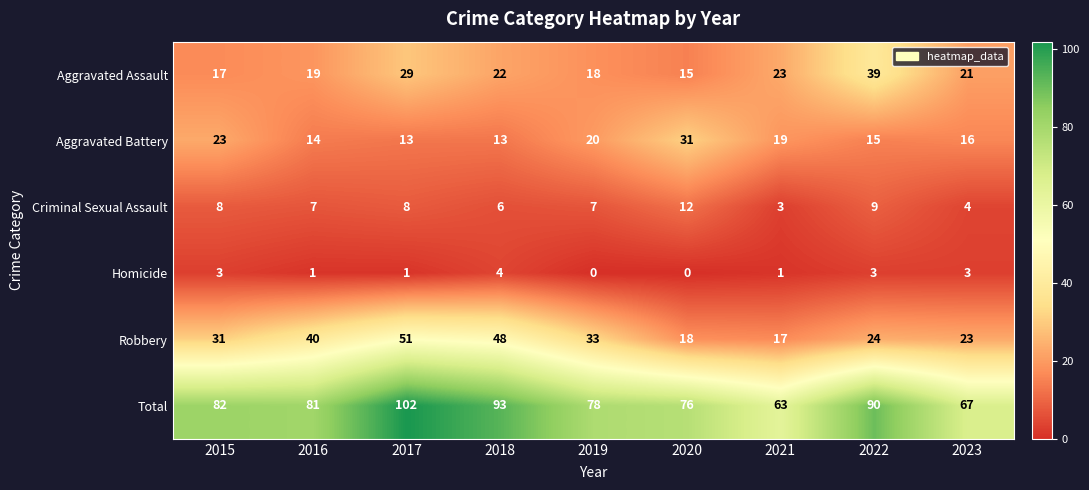

At 2018, list the series in order from smallest to largest.

Homicide, Criminal Sexual Assault, Aggravated Battery, Aggravated Assault, Robbery, Total